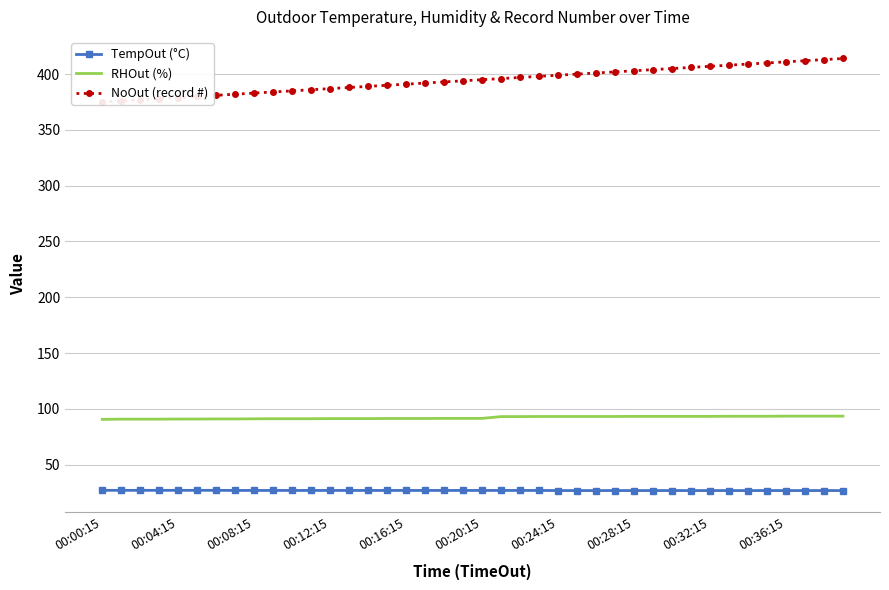

Is the value of NoOut (record #) at 14 greater than the value of TempOut (°C) at 39?

Yes